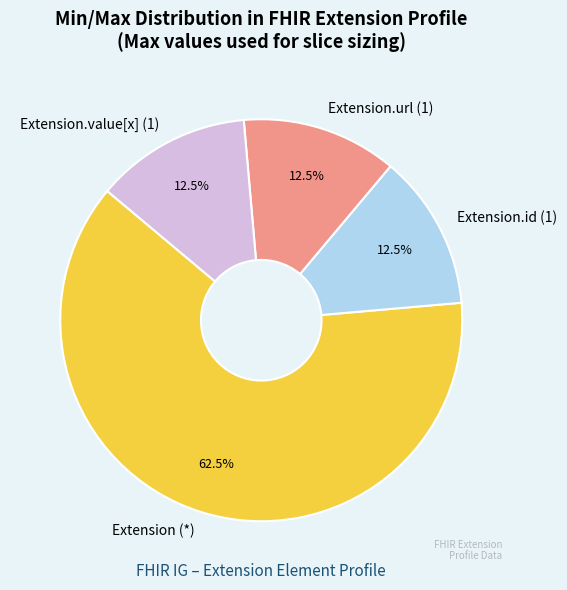

To the nearest percent, what is the difference between the largest and smallest slice percentages?

50%